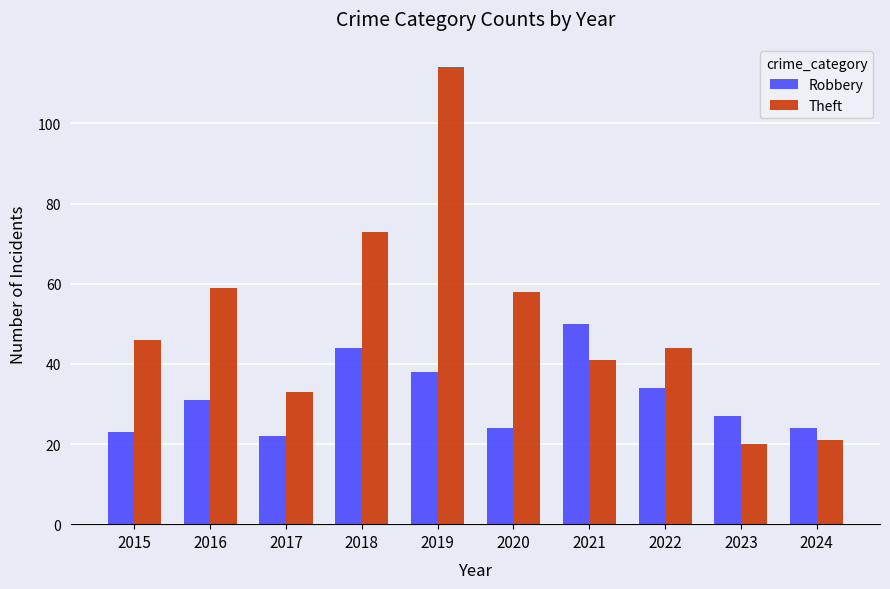

What is the difference between the maximum and minimum values in the Robbery series?

28